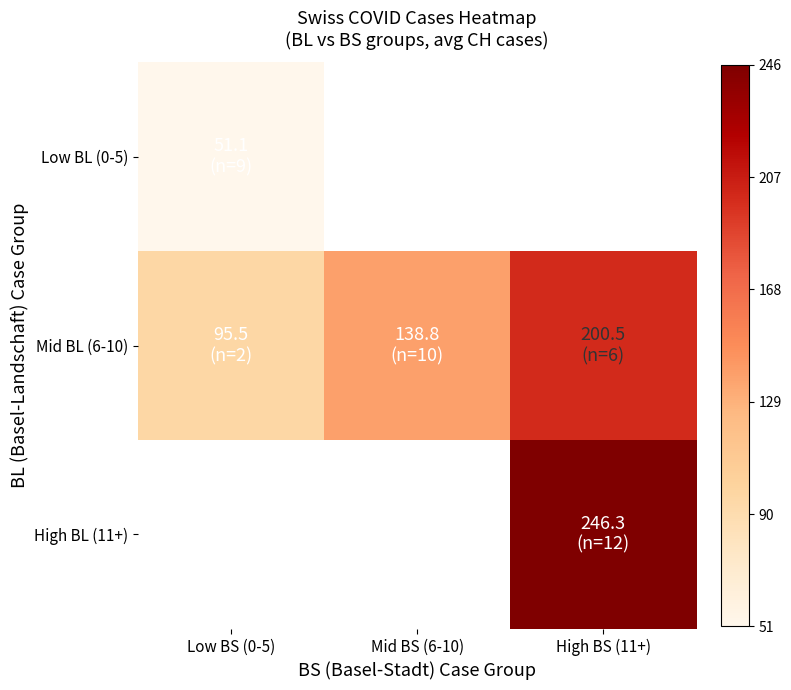

How many distinct data groups are displayed?

3